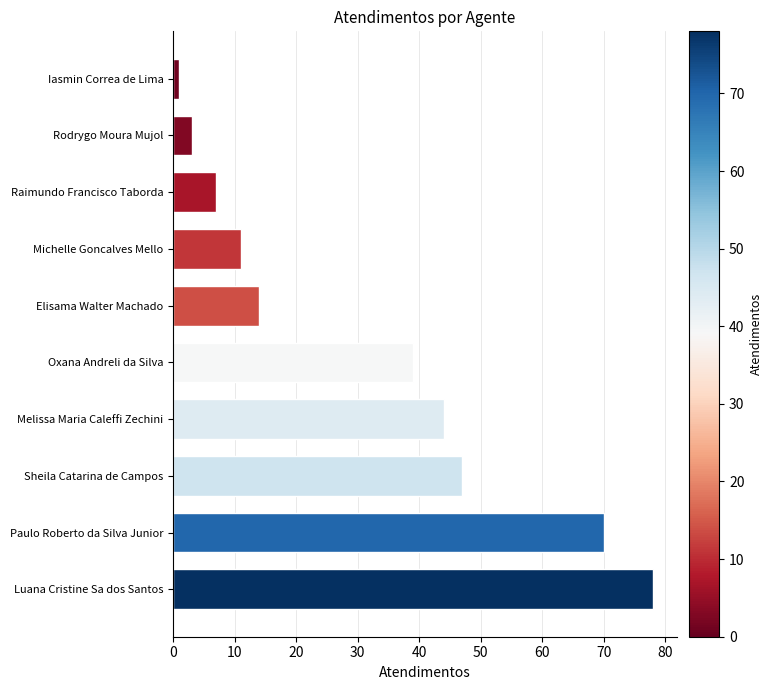

What is the sum of all values?

314